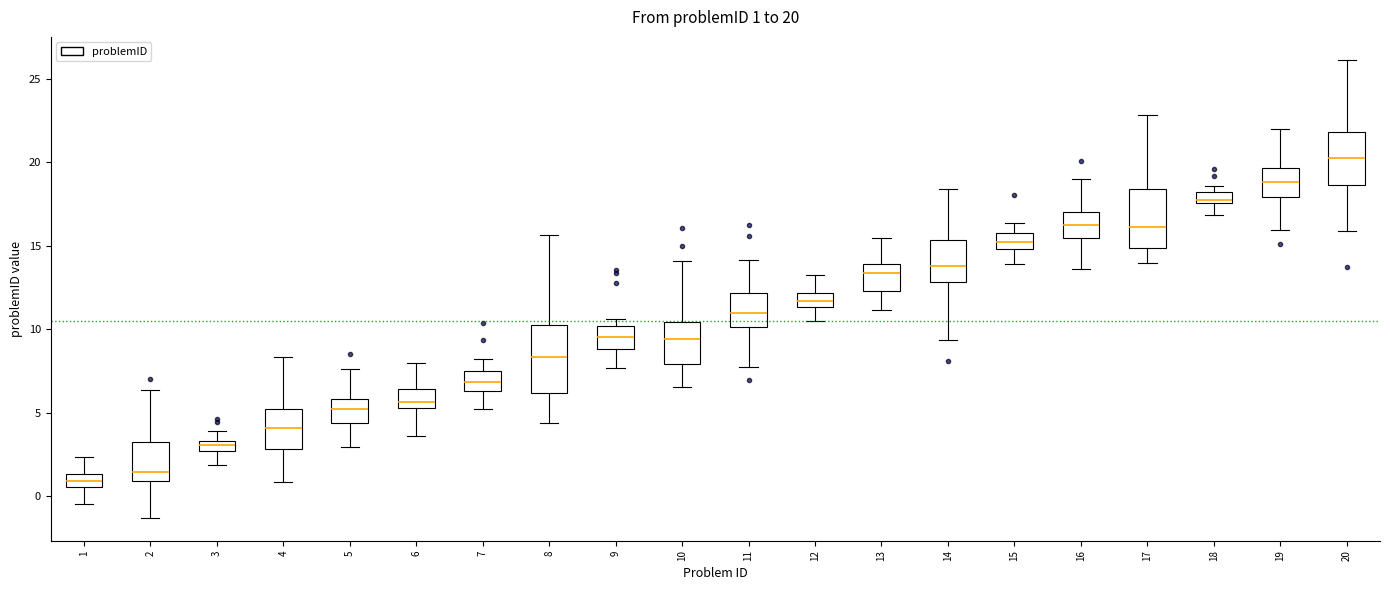

Which box's median line is the highest?

20